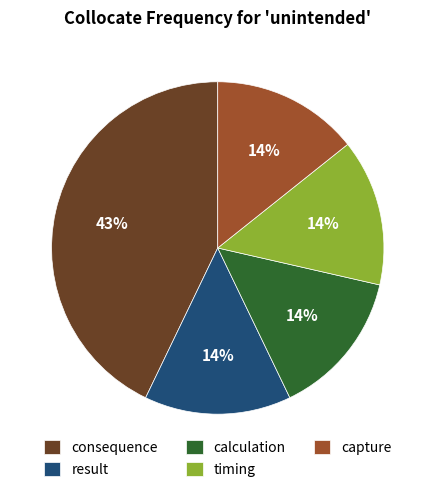

Approximately how many times larger is the value at calculation compared to result?

1.0